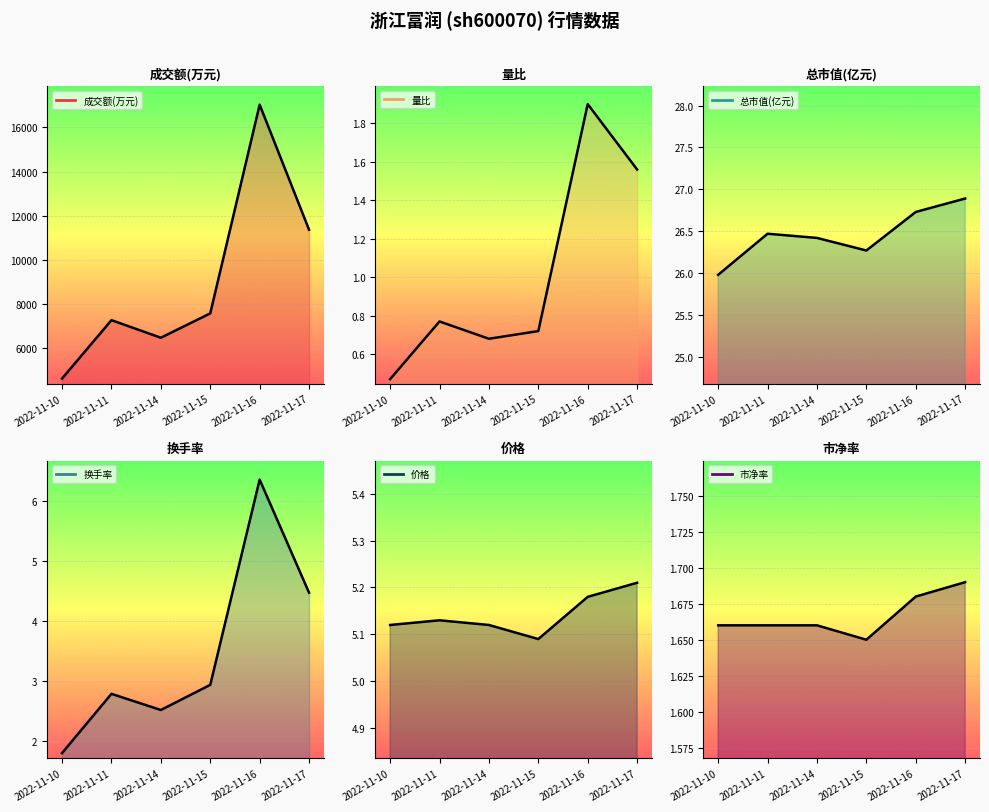

List the series in order of their peak value, lowest first.

市净率 (line), 量比 (line), 价格 (line), 换手率 (line), 总市值(亿元) (line), 成交额(万元) (line)